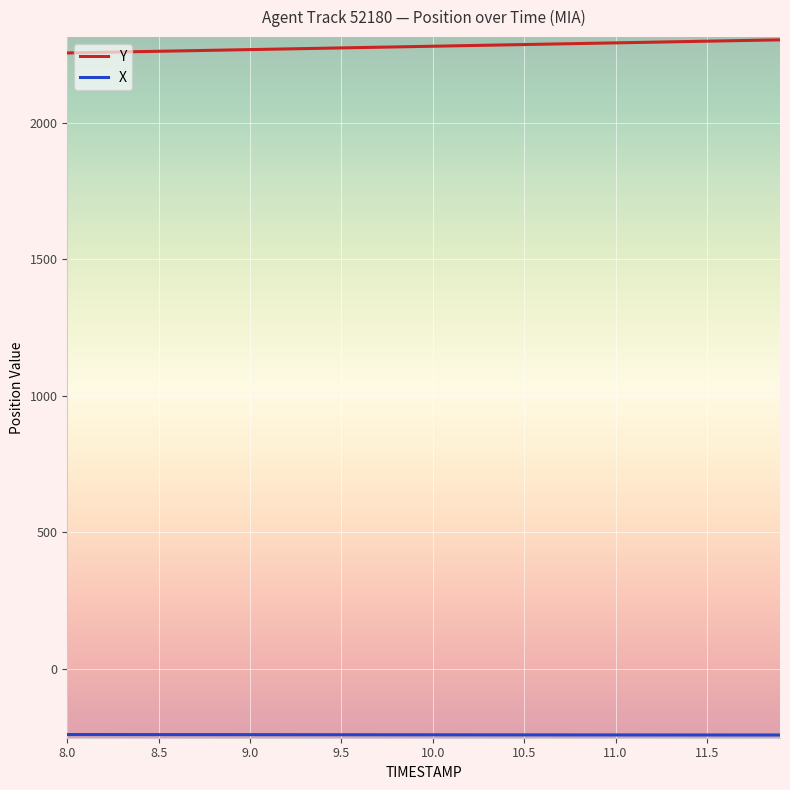

What is the lowest value of the Y series?

2257.2